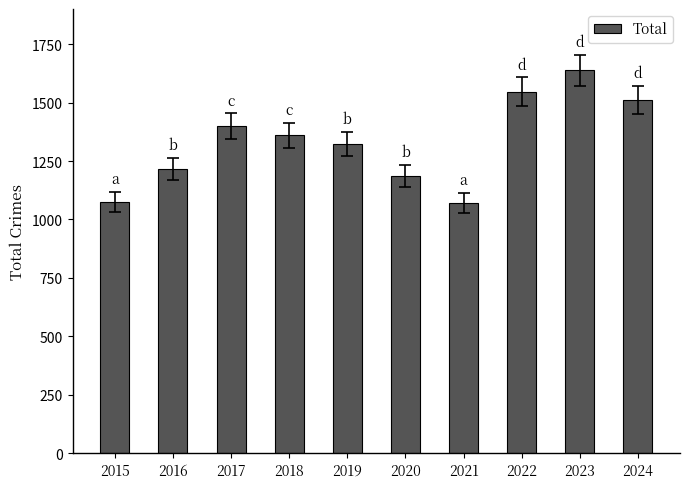

Read the value at 2015, to the nearest 10.

1070